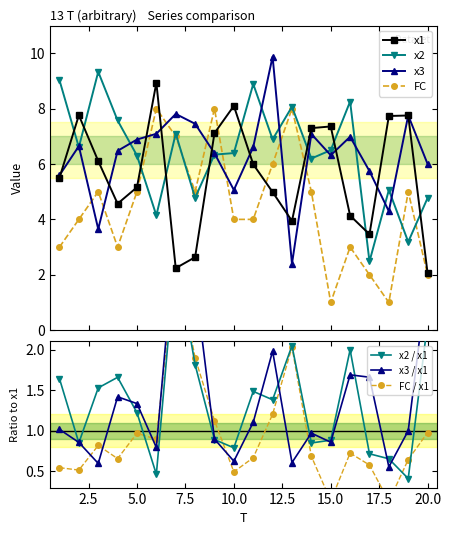

Which category has the highest value across all series?

12